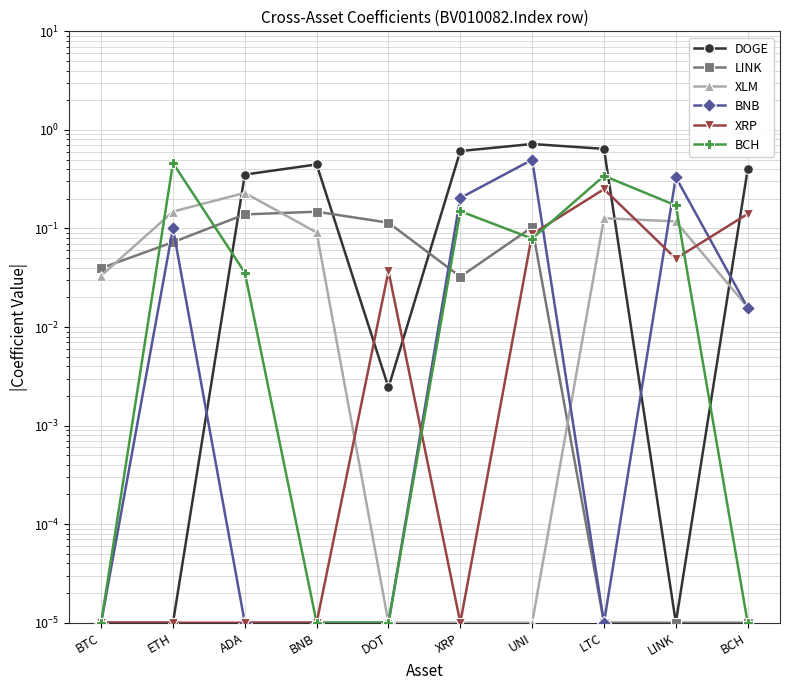

What is the label of the 8th point from the left?

LTC